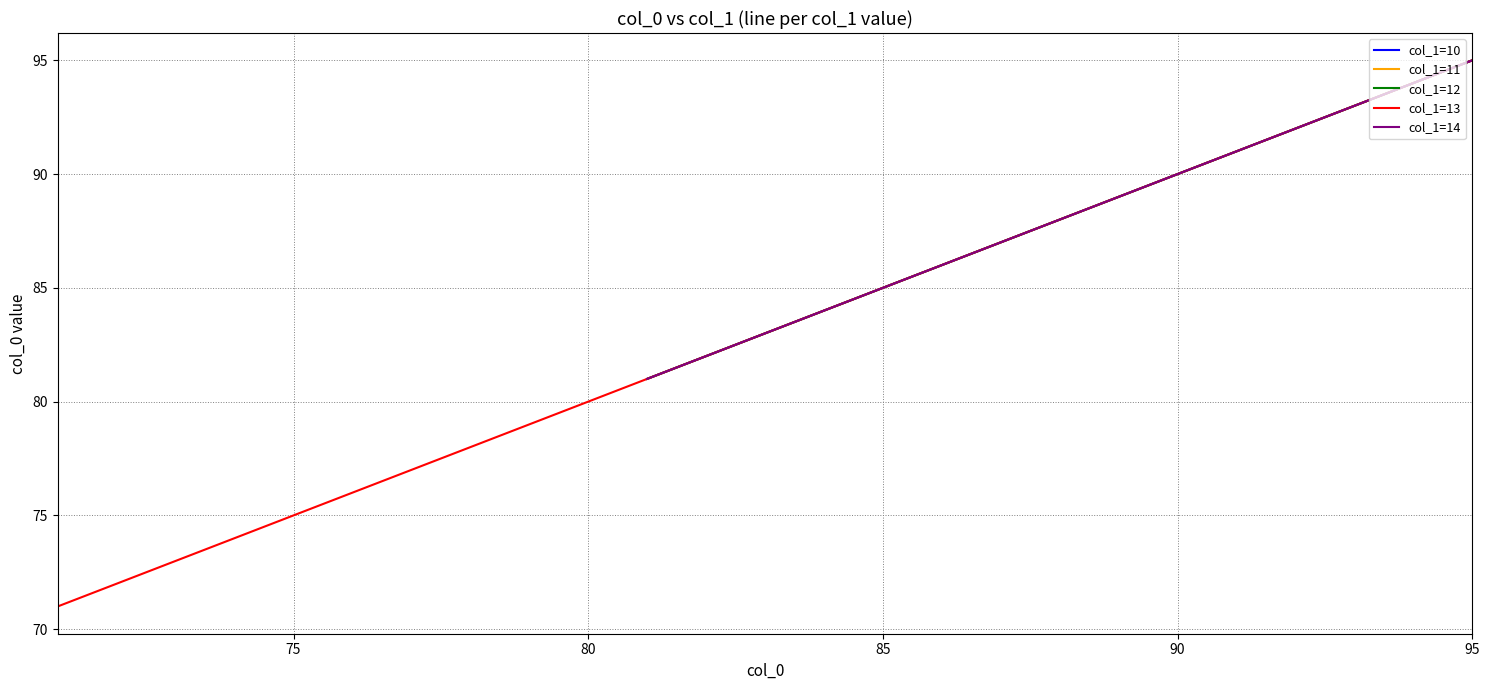

Which series has the widest spread of values?

col_1=10